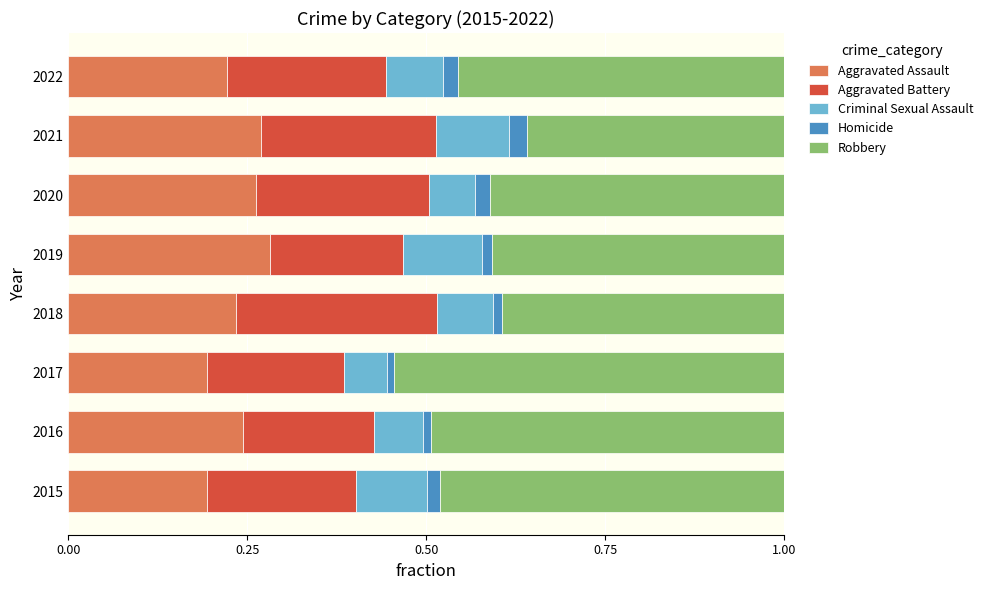

Is it true that Aggravated Assault equals 0.2 at 2017?

True